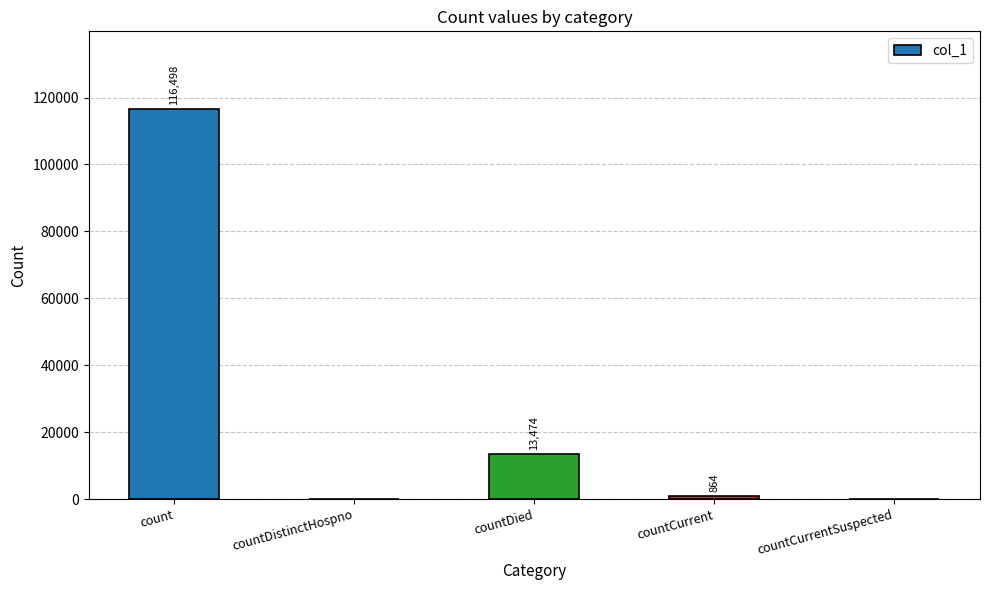

Where is the data nearest to the value 58249?

countDied